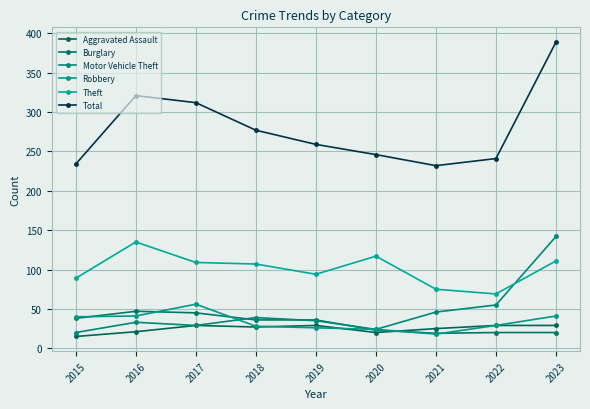

How many lines are shown in the chart?

6